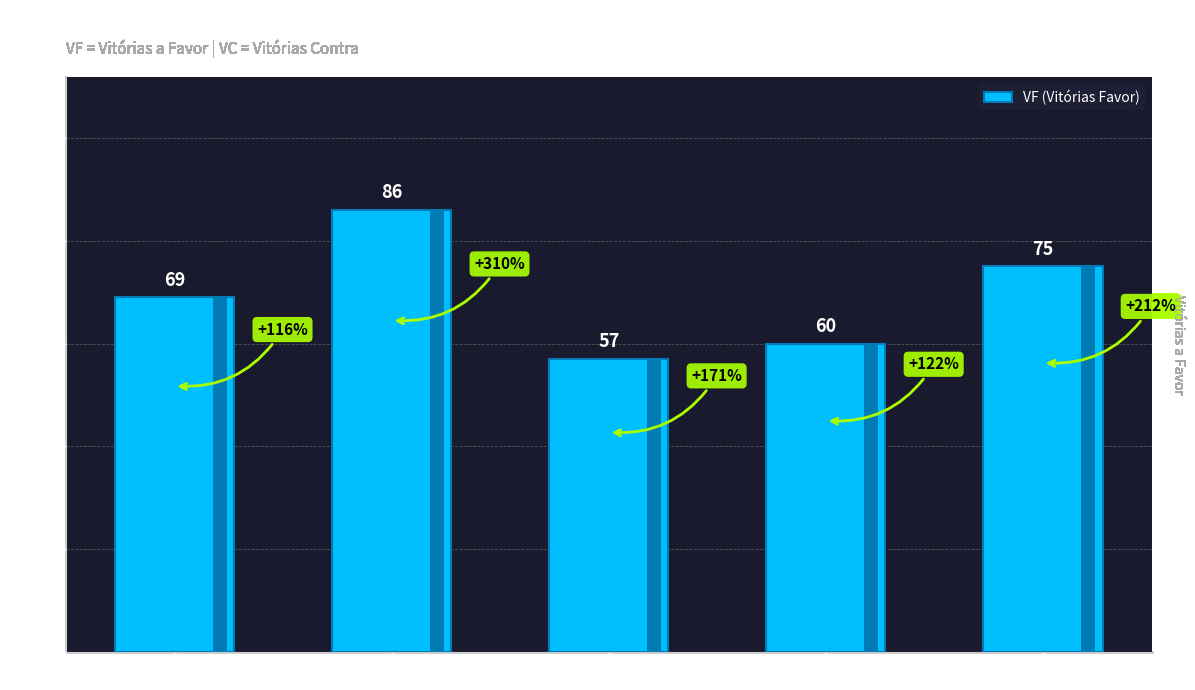

How many bars are there in total?

5